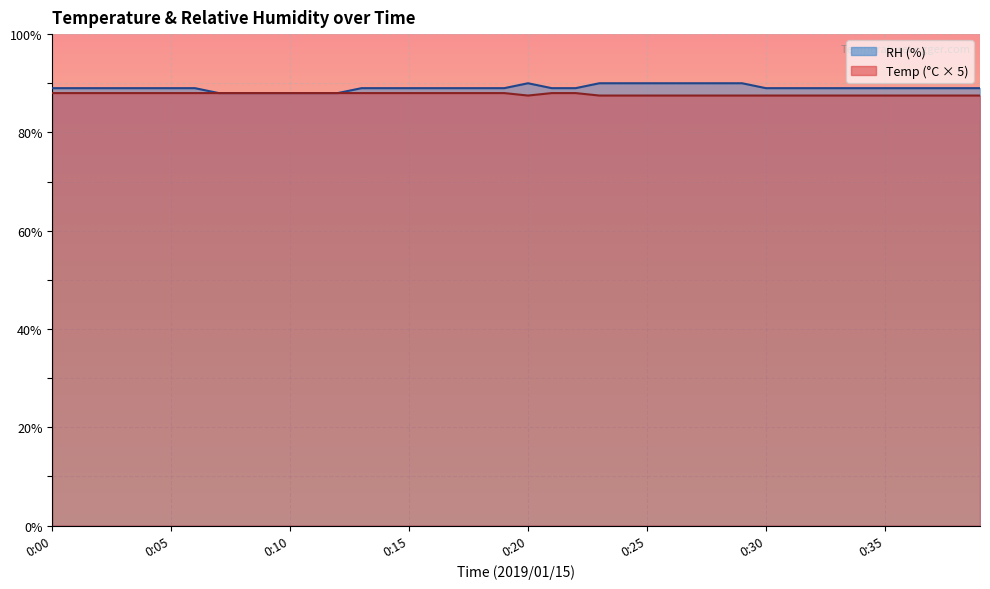

At which category does Temp reach its first local valley?

0:20